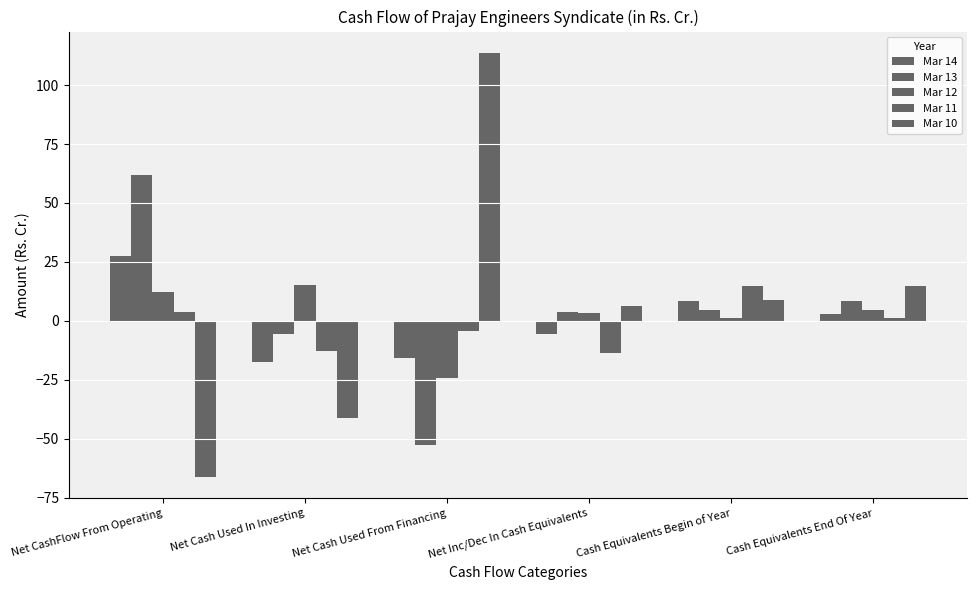

Reading left to right, what are all the values shown in this chart?

Mar 14: Net CashFlow From Operating=27.6	Net Cash Used In Investing=-17.3	Net Cash Used From Financing=-15.9	Net Inc/Dec In Cash Equivalents=-5.6	Cash Equivalents Begin of Year=8.4	Cash Equivalents End Of Year=2.8
Mar 13: Net CashFlow From Operating=61.9	Net Cash Used In Investing=-5.6	Net Cash Used From Financing=-52.5	Net Inc/Dec In Cash Equivalents=3.8	Cash Equivalents Begin of Year=4.6	Cash Equivalents End Of Year=8.4
Mar 12: Net CashFlow From Operating=12.1	Net Cash Used In Investing=15.3	Net Cash Used From Financing=-24.2	Net Inc/Dec In Cash Equivalents=3.2	Cash Equivalents Begin of Year=1.4	Cash Equivalents End Of Year=4.6
Mar 11: Net CashFlow From Operating=3.7	Net Cash Used In Investing=-13.0	Net Cash Used From Financing=-4.3	Net Inc/Dec In Cash Equivalents=-13.6	Cash Equivalents Begin of Year=14.9	Cash Equivalents End Of Year=1.4
Mar 10: Net CashFlow From Operating=-66.2	Net Cash Used In Investing=-41.3	Net Cash Used From Financing=113.7	Net Inc/Dec In Cash Equivalents=6.2	Cash Equivalents Begin of Year=8.7	Cash Equivalents End Of Year=14.9